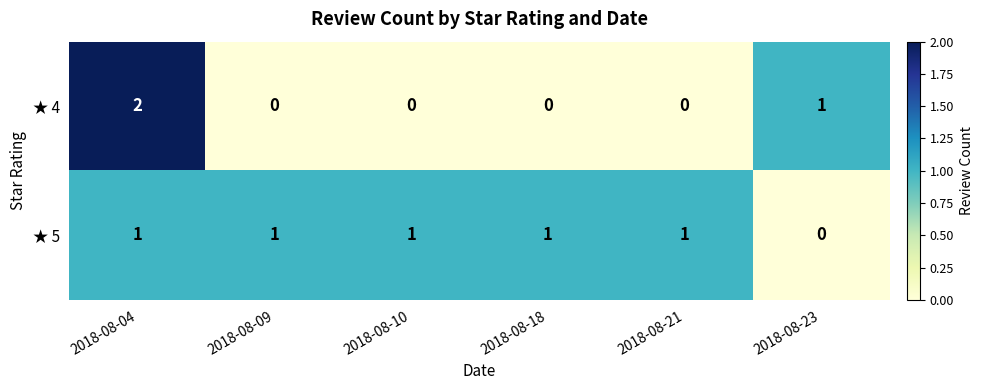

Rank the series at 2018-08-23 from highest to lowest value.

★ 4, ★ 5